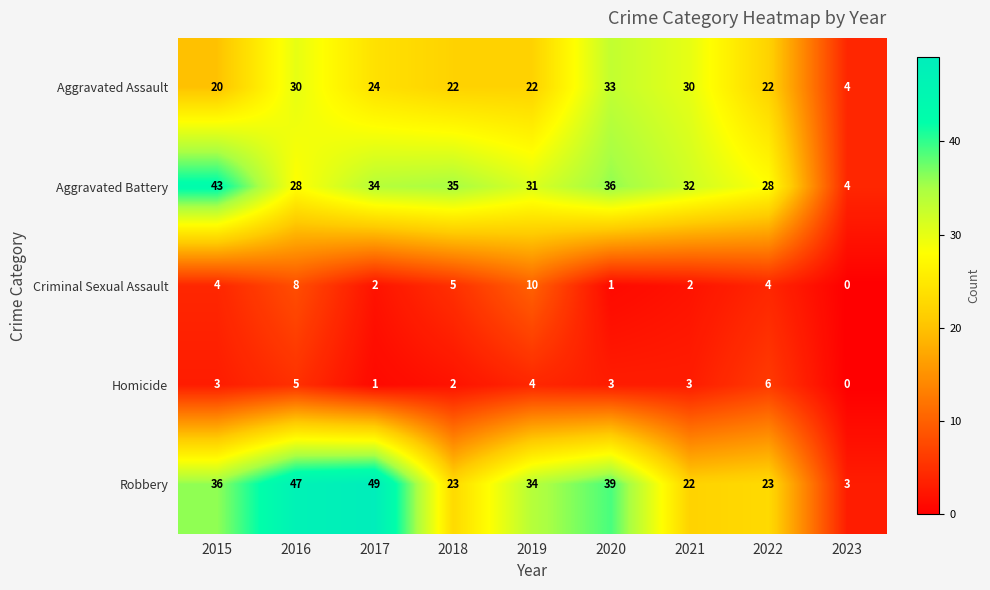

Which series has the largest range (max minus min)?

Robbery